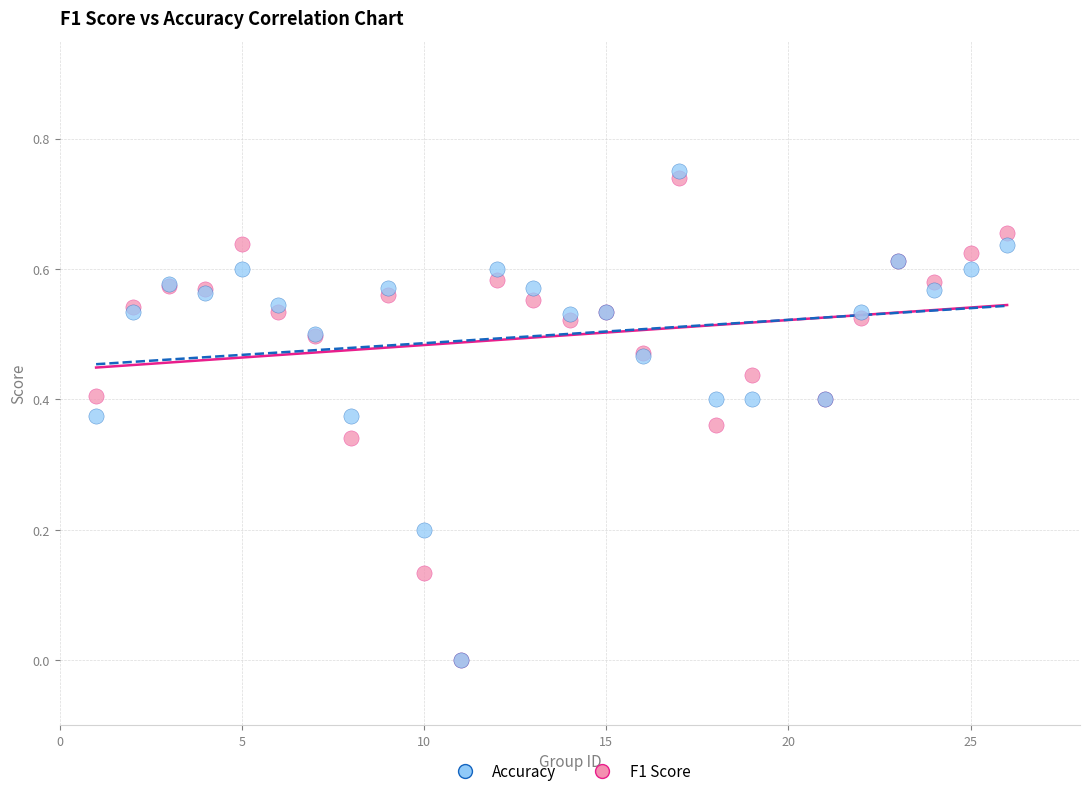

What are all the series names shown in the legend?

Accuracy, F1 Score